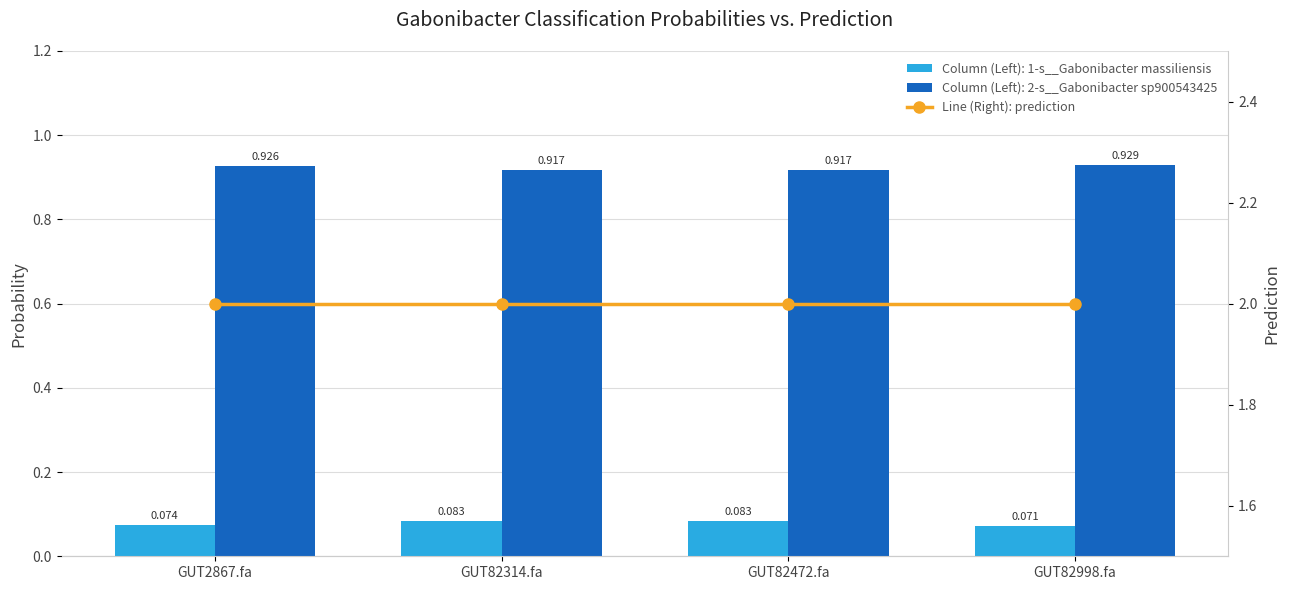

Which label corresponds to the smallest value in the chart?

GUT82998.fa